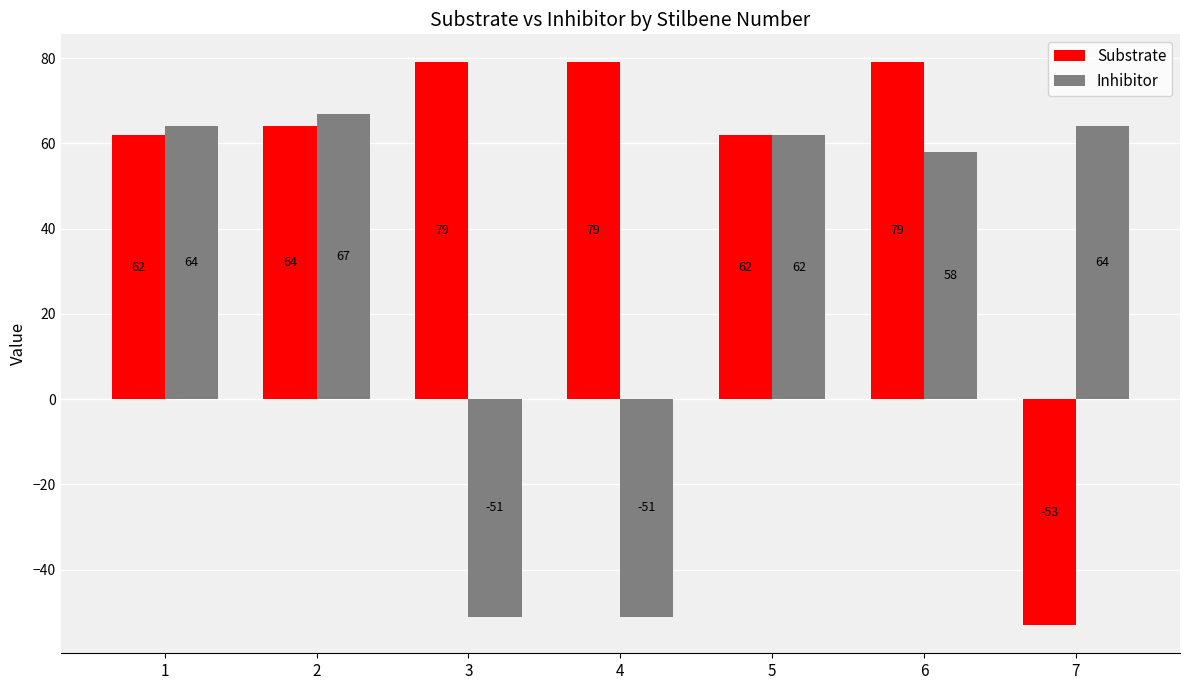

Is the value of Inhibitor at 7 greater than the value of Substrate at 6?

No